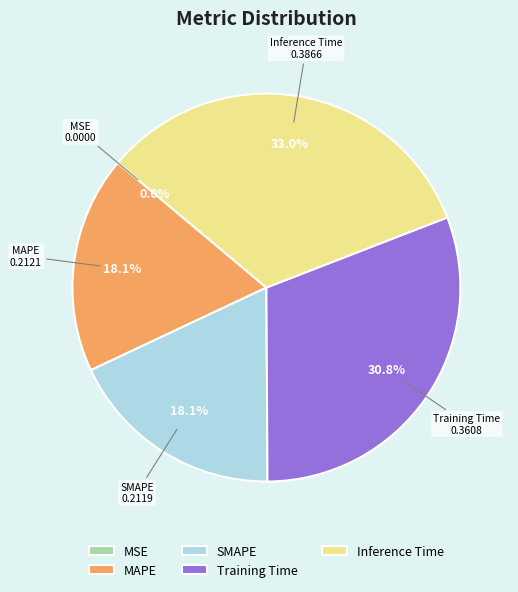

Does Inference Time represent more than half of the total?

No